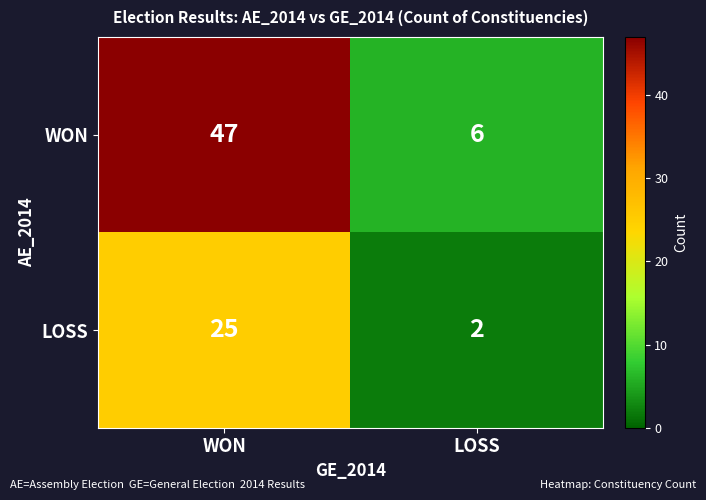

What is the sum of the WON values at WON and LOSS?

53